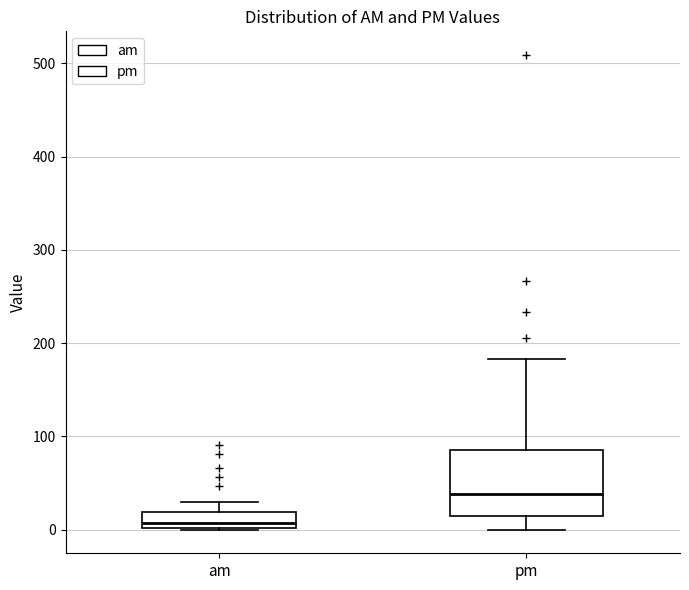

Reading left to right, read every box against the y-axis: the position of its median line, the range the box covers, and the ends of its whiskers. The values are not printed on the chart, so give them approximately, as read against the axis.

am: median 10, box 0 to 20, whiskers 0 to 30
pm: median 40, box 10 to 90, whiskers 0 to 180